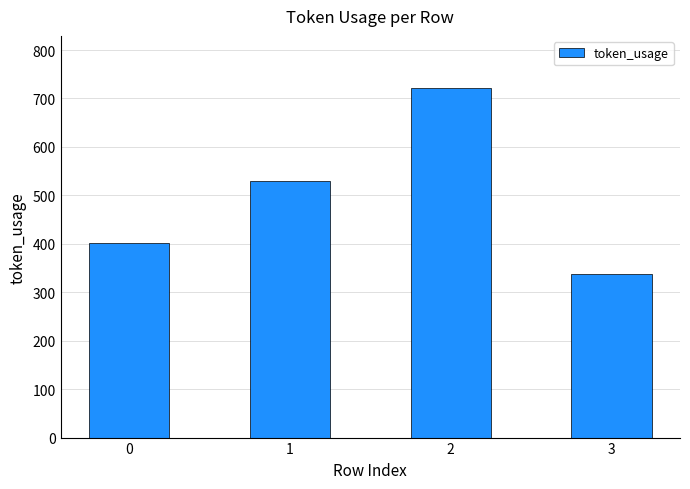

What is the difference between the values at 1 and 2?

192